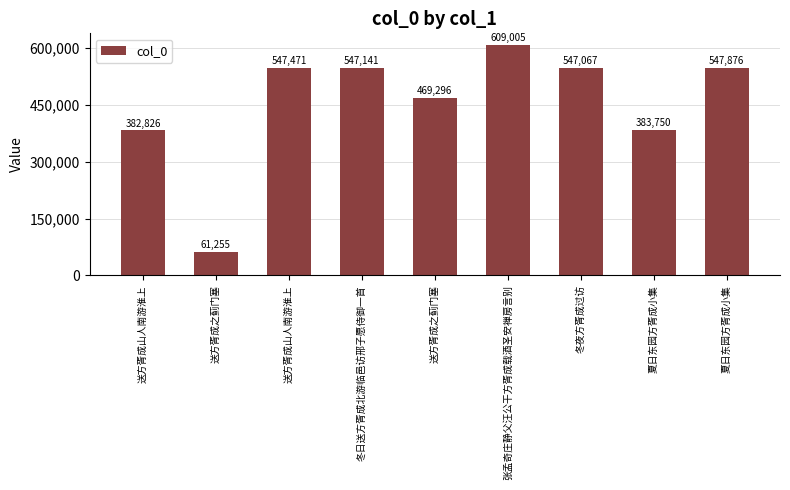

Reading left to right, extract all data points from this chart.

382826	61255	547471	547141	469296	609005	547067	383750	547876